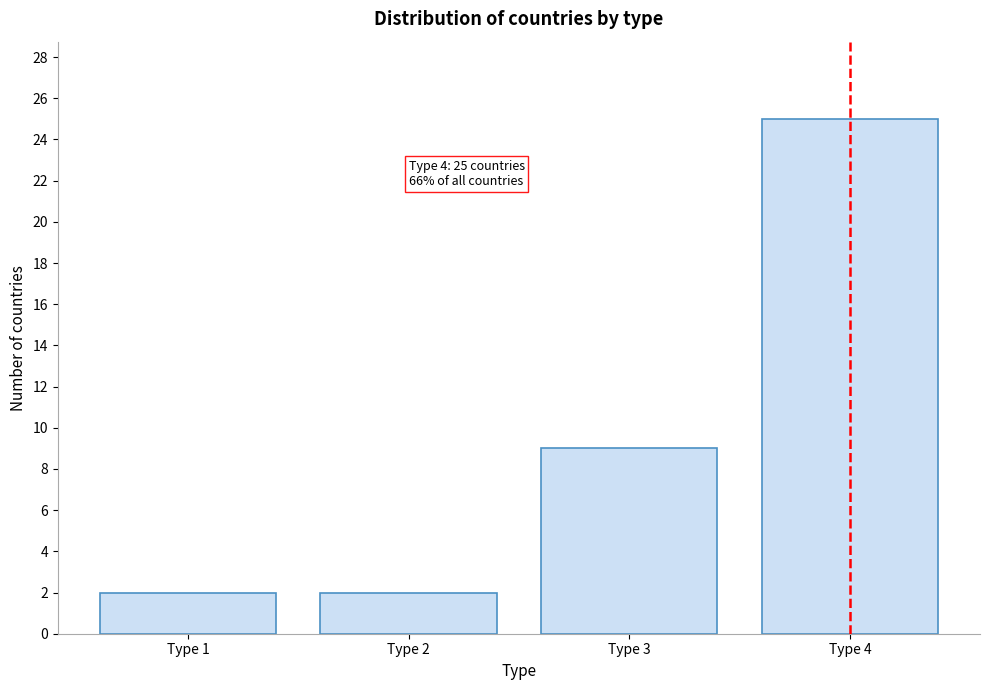

Reading left to right, extract all data points from this chart.

2	2	9	25